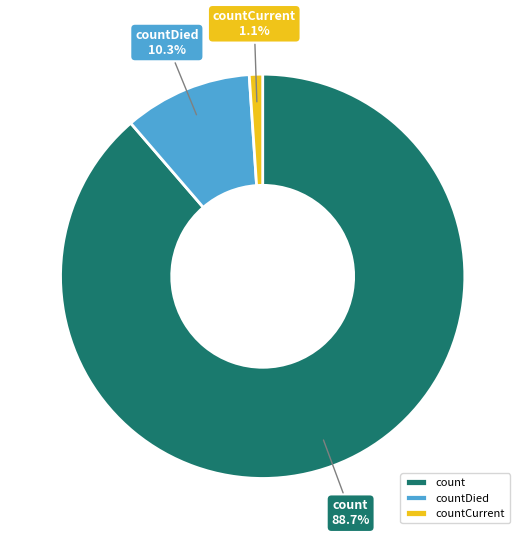

What is the smallest slice in the pie chart?

countCurrent